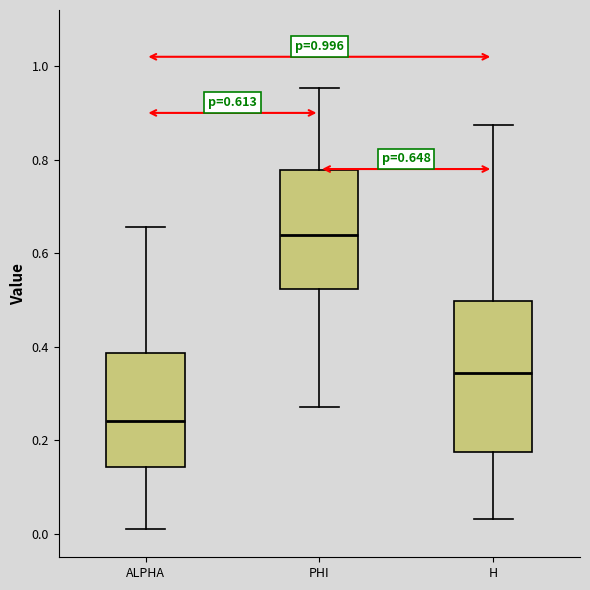

Comparing the boxes themselves (not the whiskers), which one is the tallest?

H